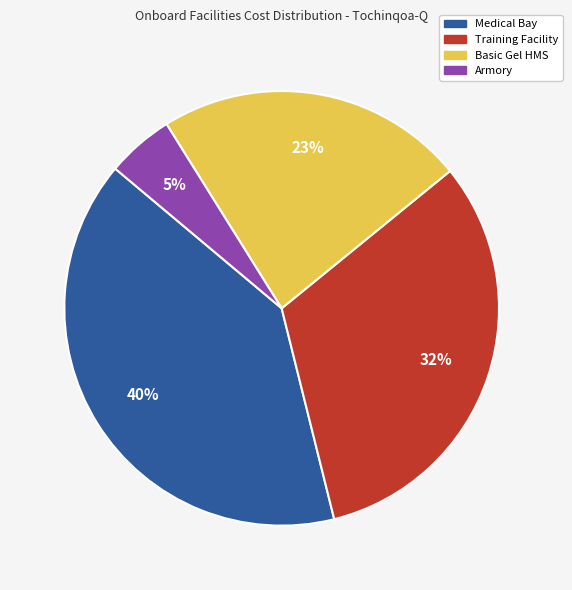

Does Medical Bay represent more than half of the total?

No